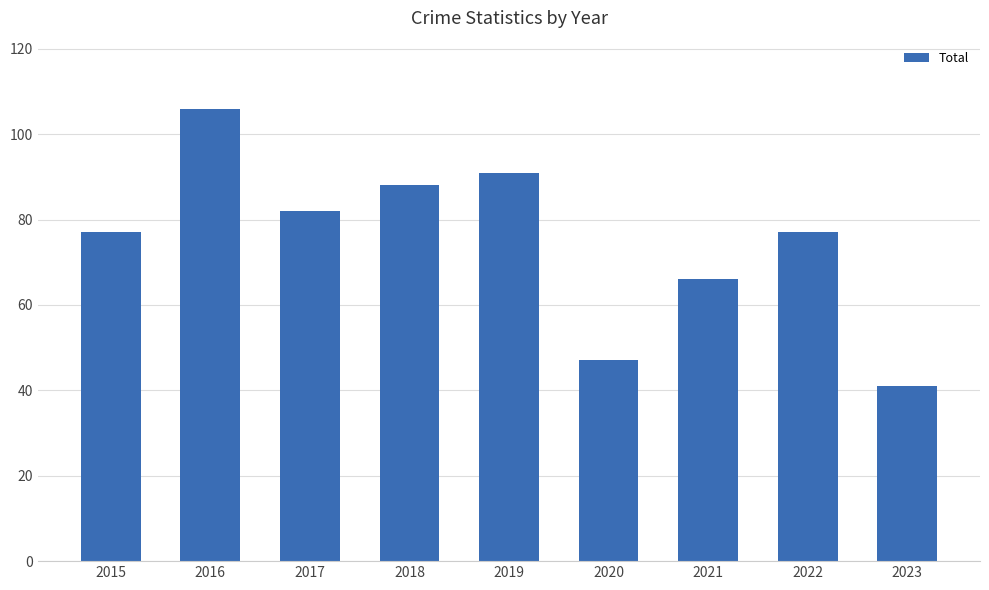

What is the value of the 5th bar from the left?

91